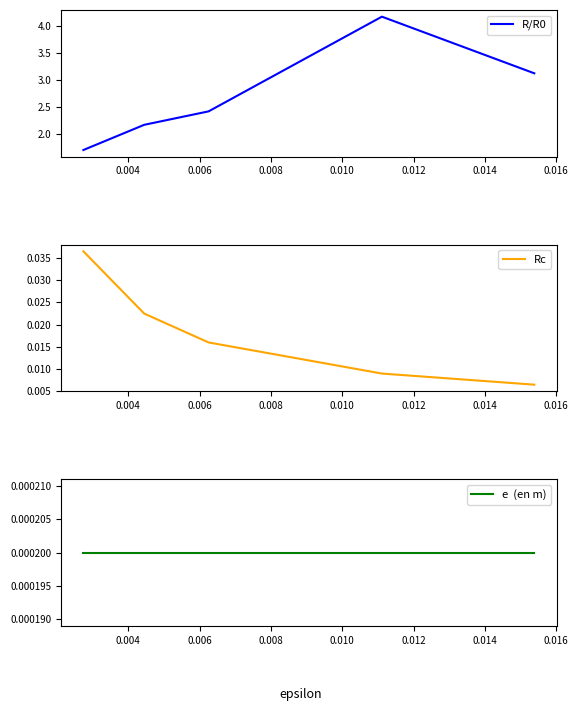

Which series has the largest total across all categories?

R/R0